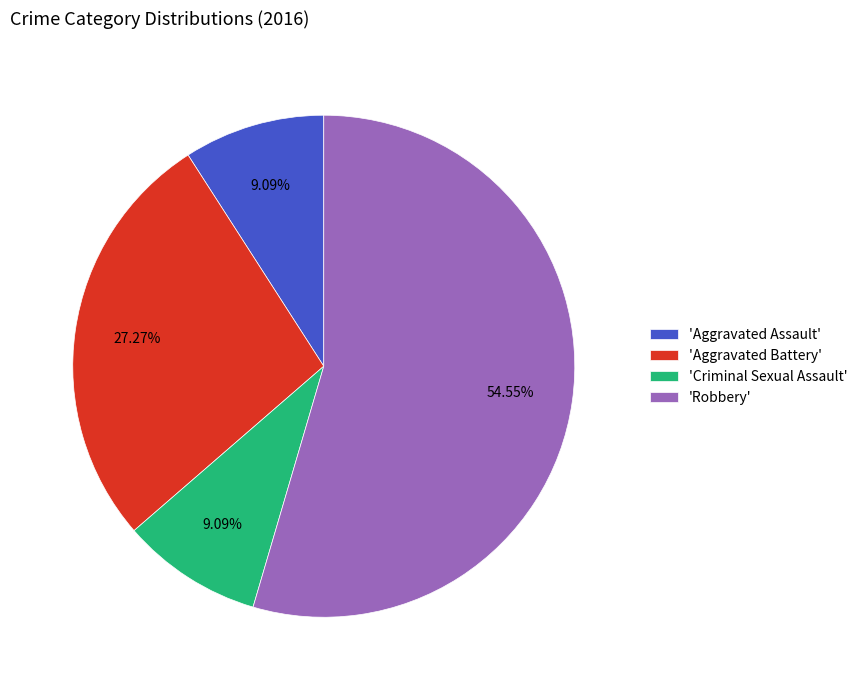

Combined, do 'Aggravated Assault' and 'Robbery' account for over 50%?

Yes